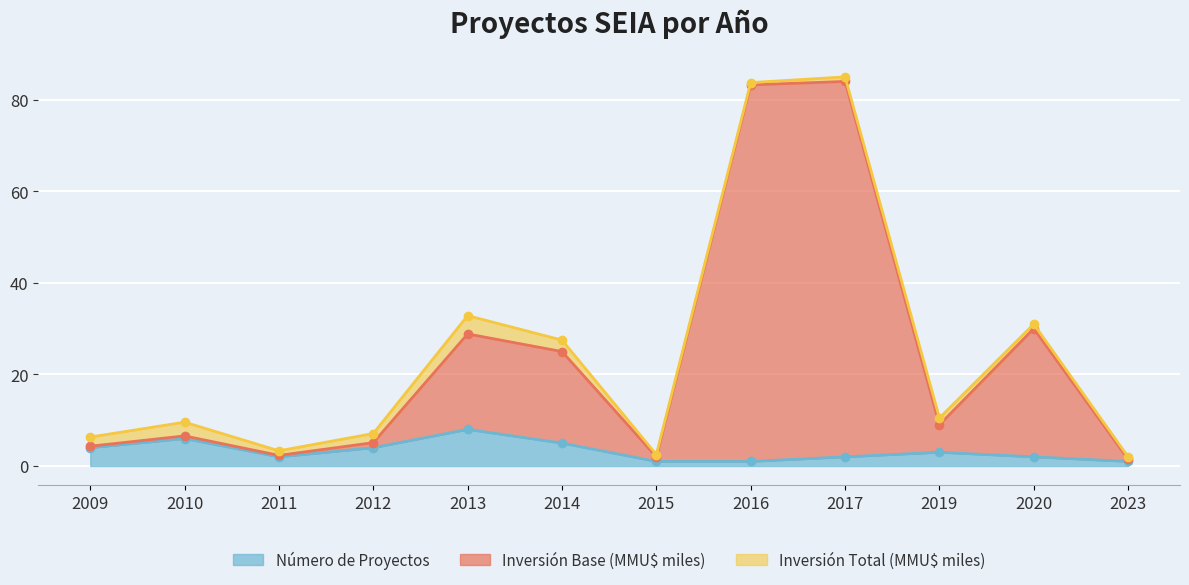

True or false: Número de Proyectos has a value of 1 at 2012.

False